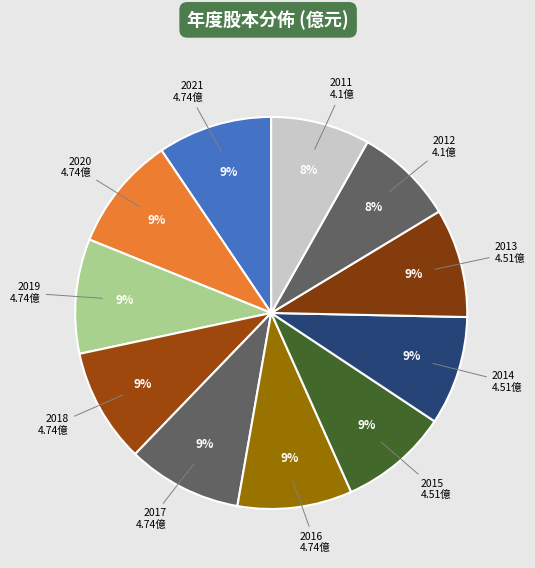

What percentage is the 2019 slice, to the nearest percent?

9%